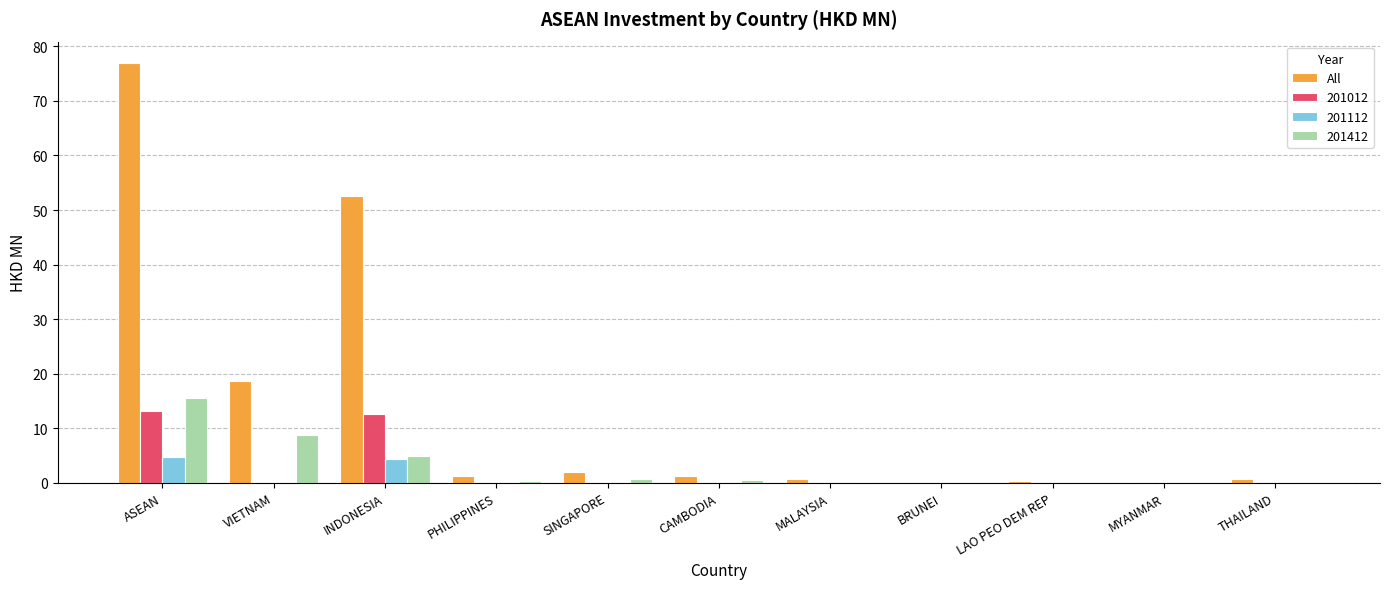

What is the sum of all All values?

154.1